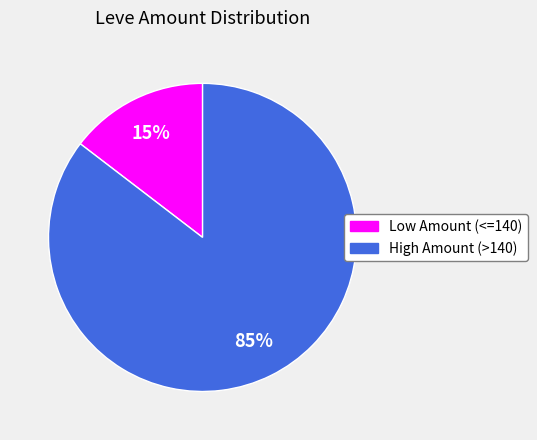

To the nearest percent, what is the average slice percentage?

50%